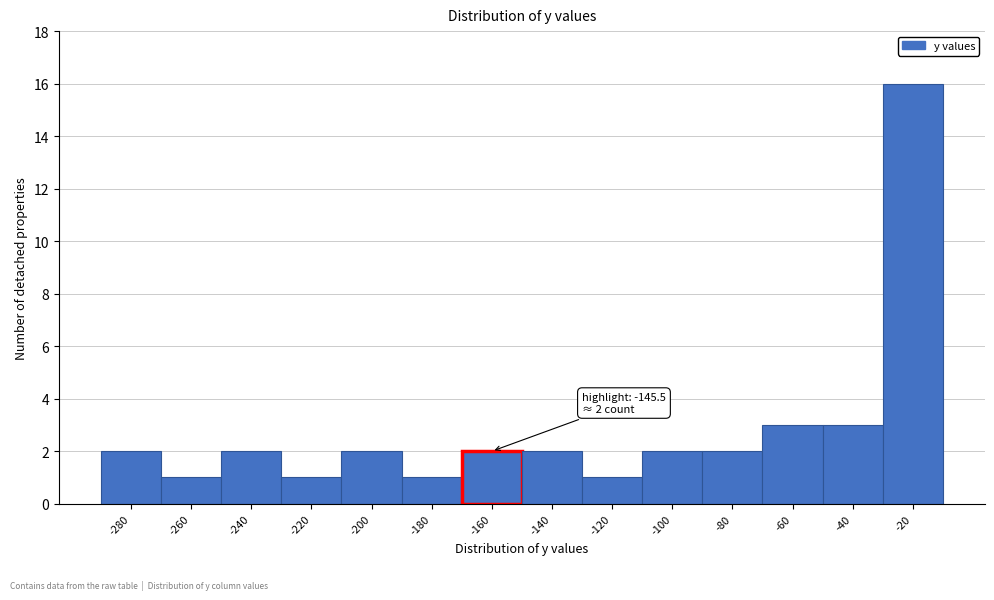

Reading left to right, list all the values displayed in this chart.

-280=2	-260=1	-240=2	-220=1	-200=2	-180=1	-160=2	-140=2	-120=1	-100=2	-80=2	-60=3	-40=3	-20=16